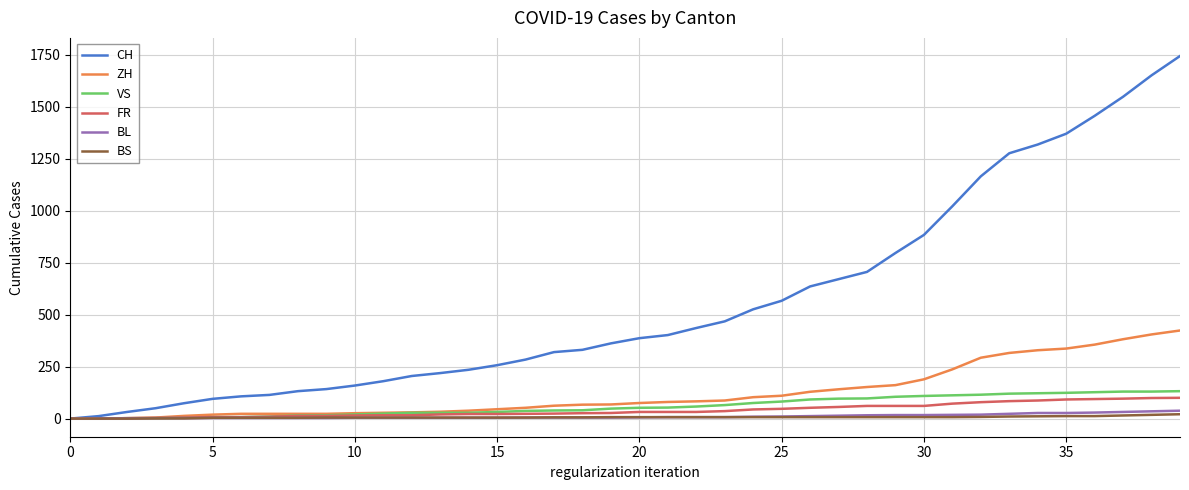

What is the maximum value shown in the chart?

1745